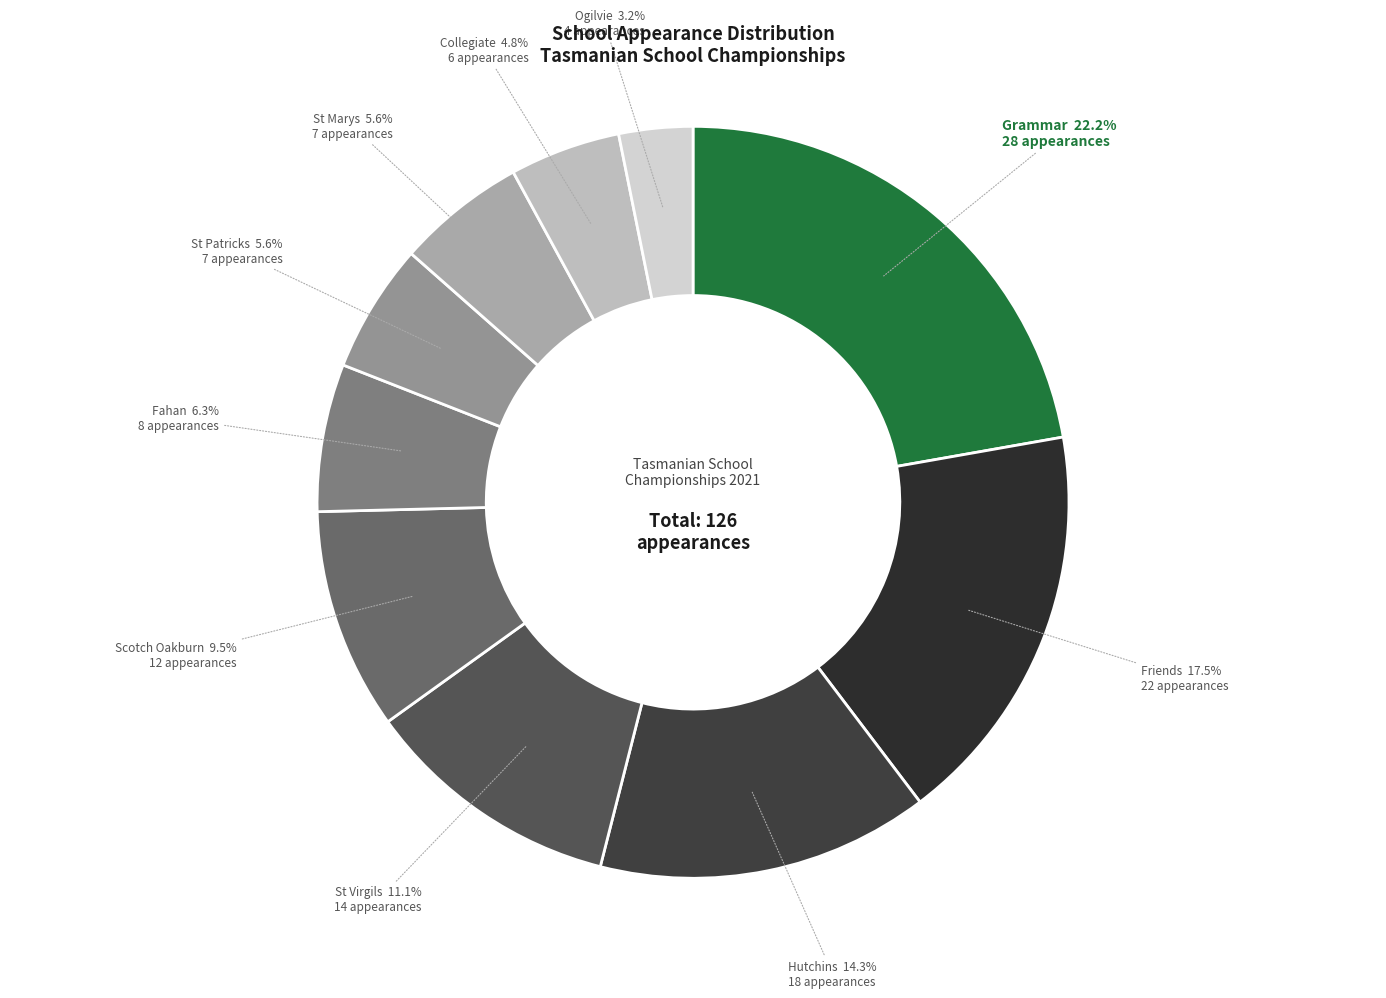

Count the number of slices in the pie.

10